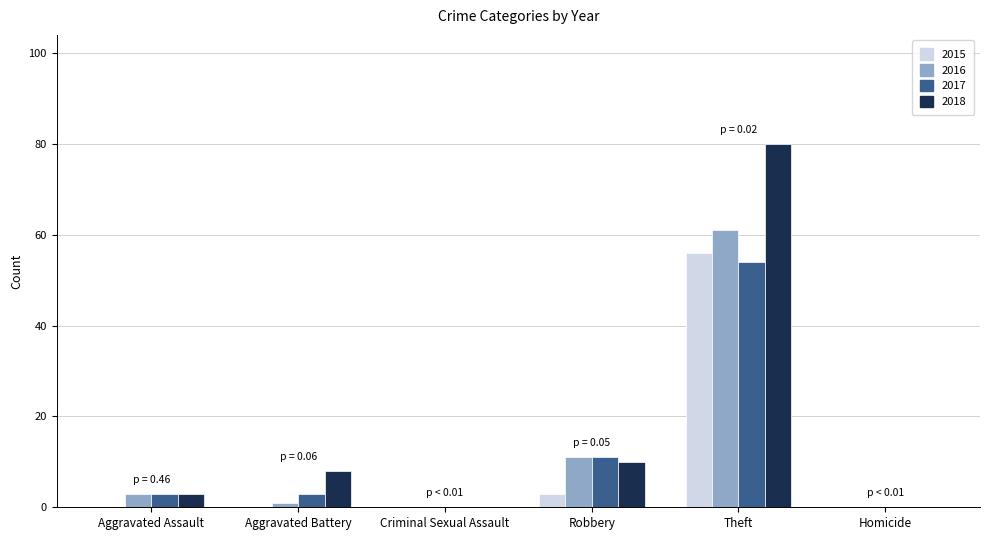

Reading left to right, list all the values displayed in this chart.

2015: Aggravated Assault=0	Aggravated Battery=0	Criminal Sexual Assault=0	Robbery=3	Theft=56	Homicide=0
2016: Aggravated Assault=3	Aggravated Battery=1	Criminal Sexual Assault=0	Robbery=11	Theft=61	Homicide=0
2017: Aggravated Assault=3	Aggravated Battery=3	Criminal Sexual Assault=0	Robbery=11	Theft=54	Homicide=0
2018: Aggravated Assault=3	Aggravated Battery=8	Criminal Sexual Assault=0	Robbery=10	Theft=80	Homicide=0